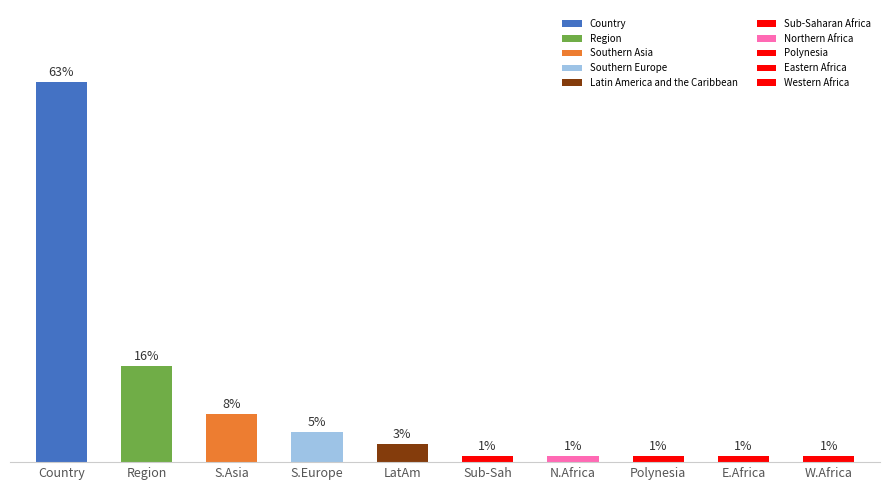

Which category has the highest value across all series?

Country